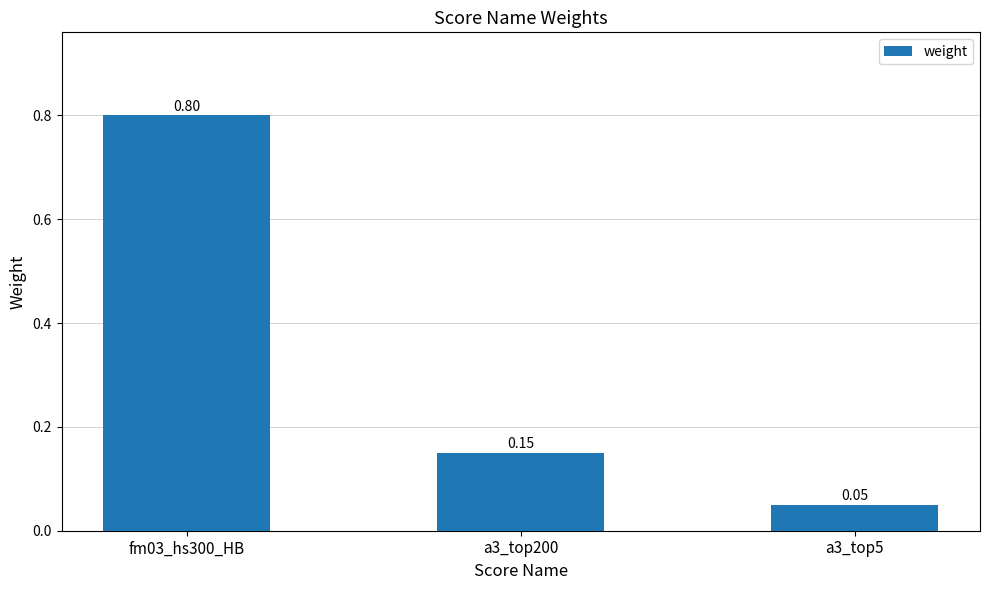

What is the average value?

0.3